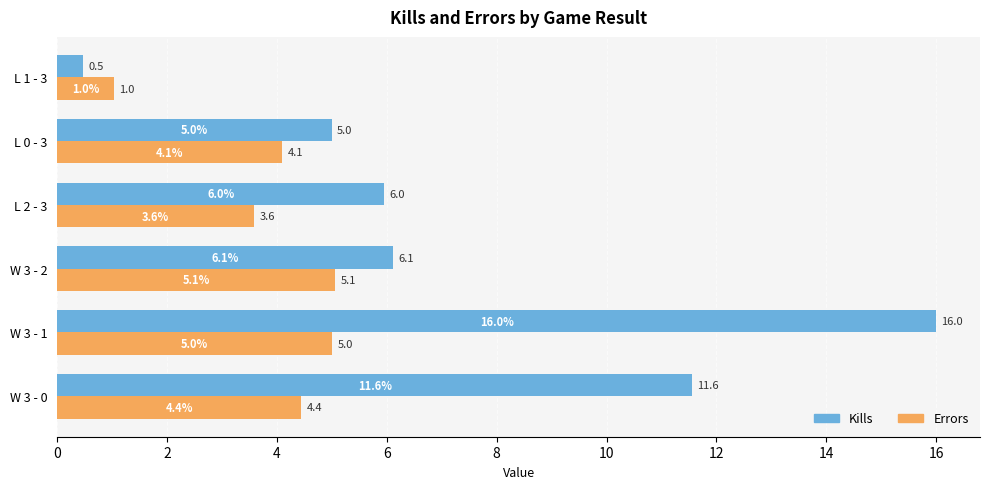

Which series has the widest spread of values?

Kills